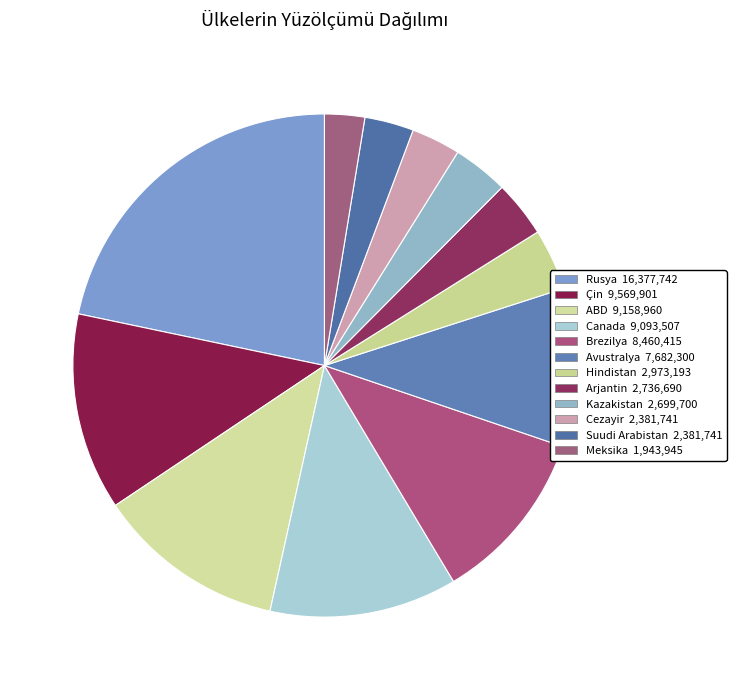

Is there any slice that represents more than half of the pie?

No